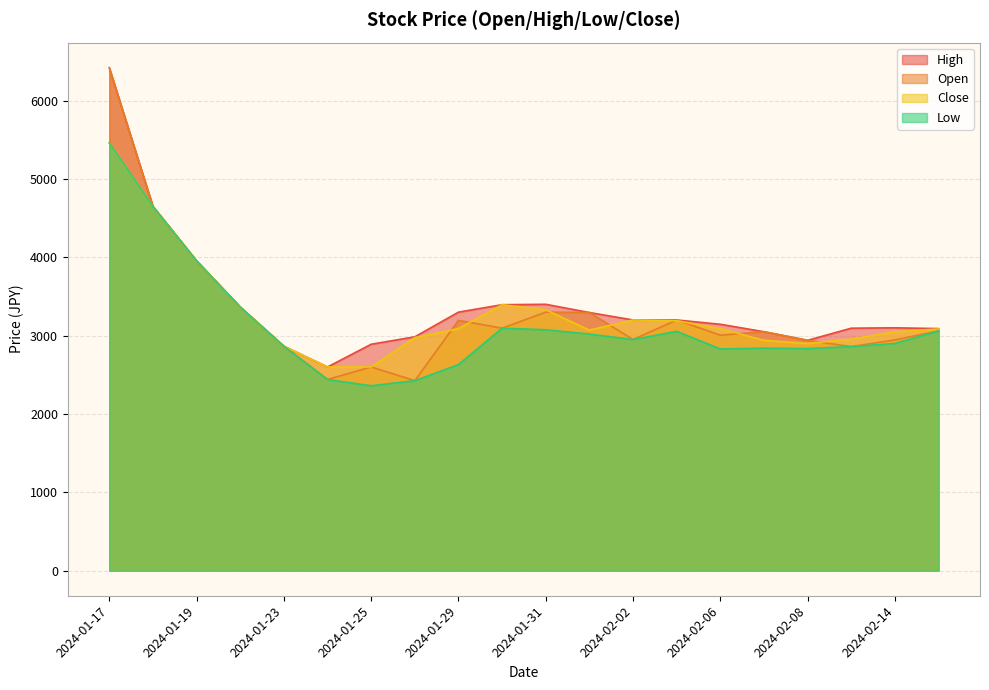

The value of Low at 2024-02-07 is 2840. True or false?

True